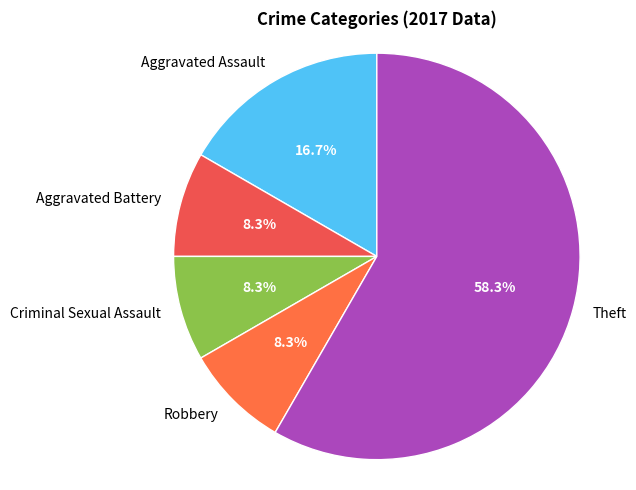

Is the sum of Robbery and Criminal Sexual Assault greater than half?

No